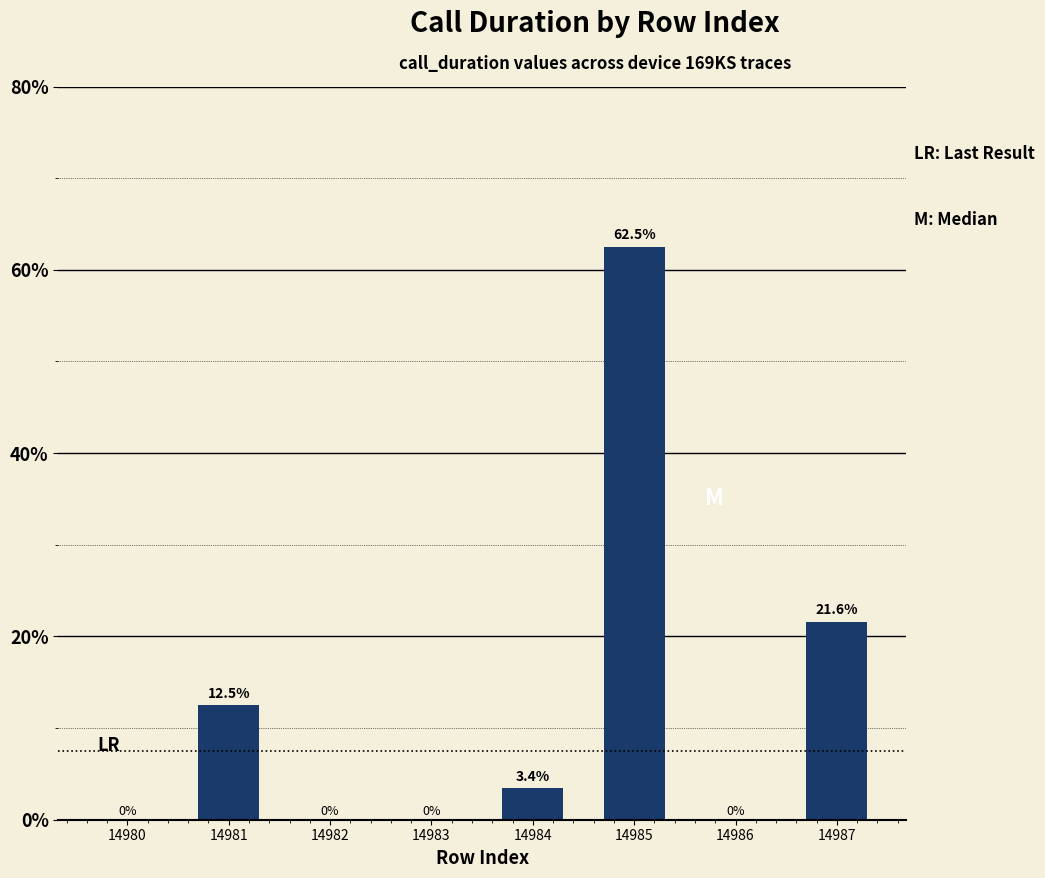

Is it true that the value at 14986 is 0.0?

True